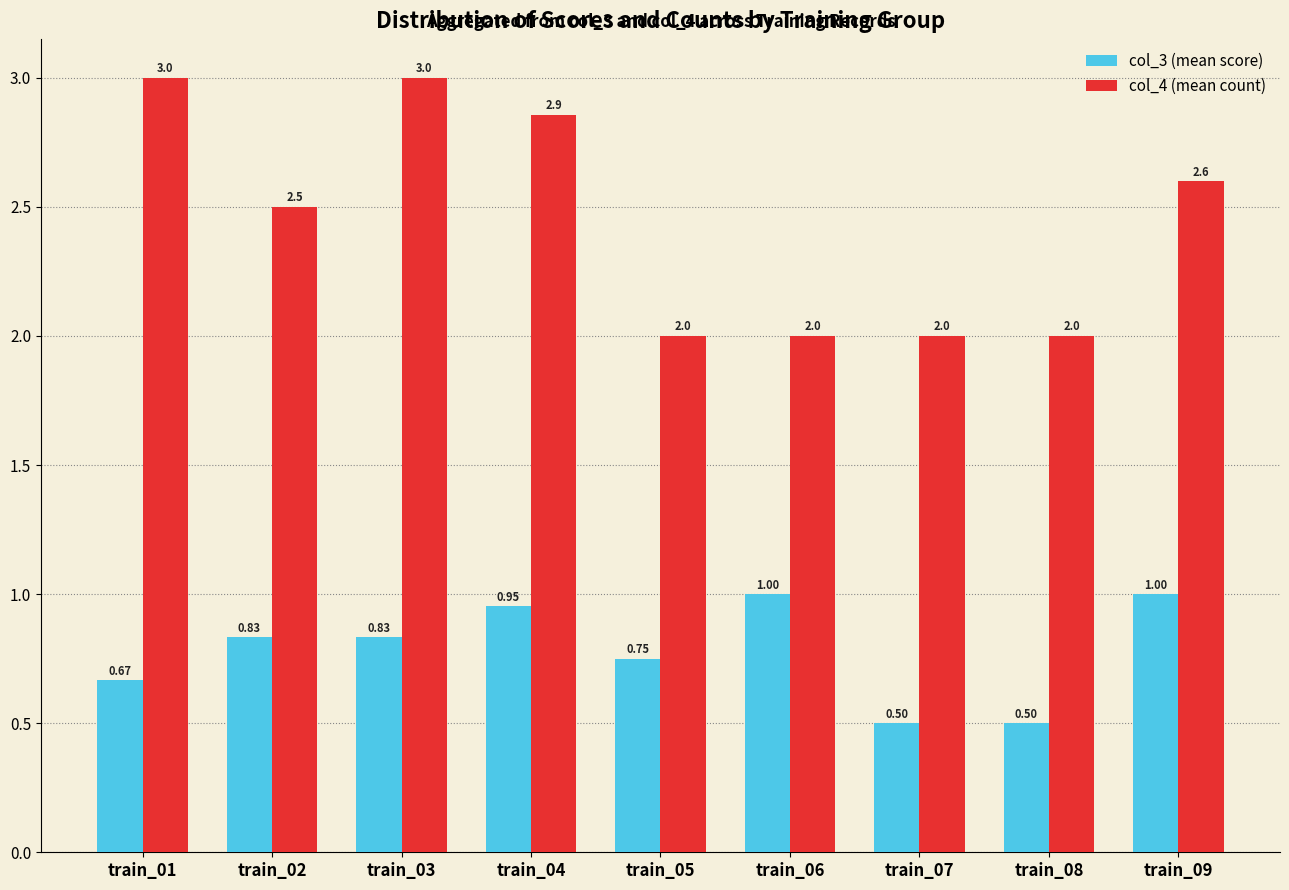

Rank the series by their maximum value, from highest to lowest.

col_4 (mean count), col_3 (mean score)